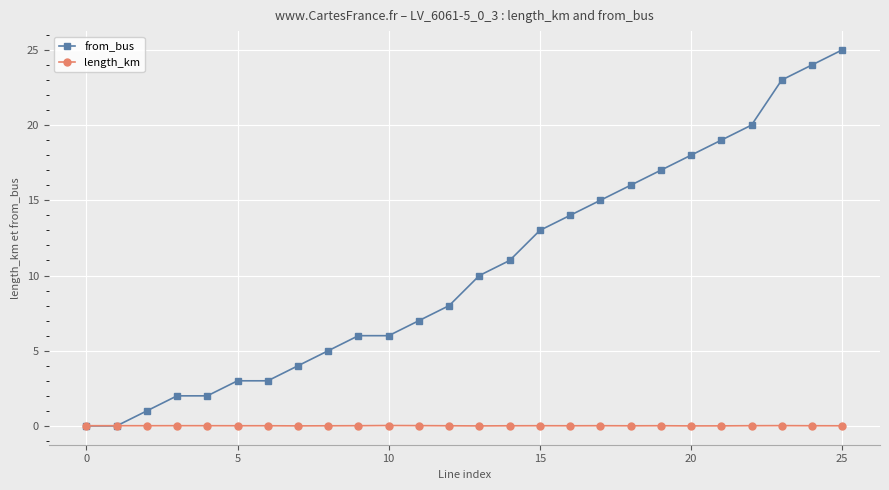

Is this an area chart (filled region under the line)?

No